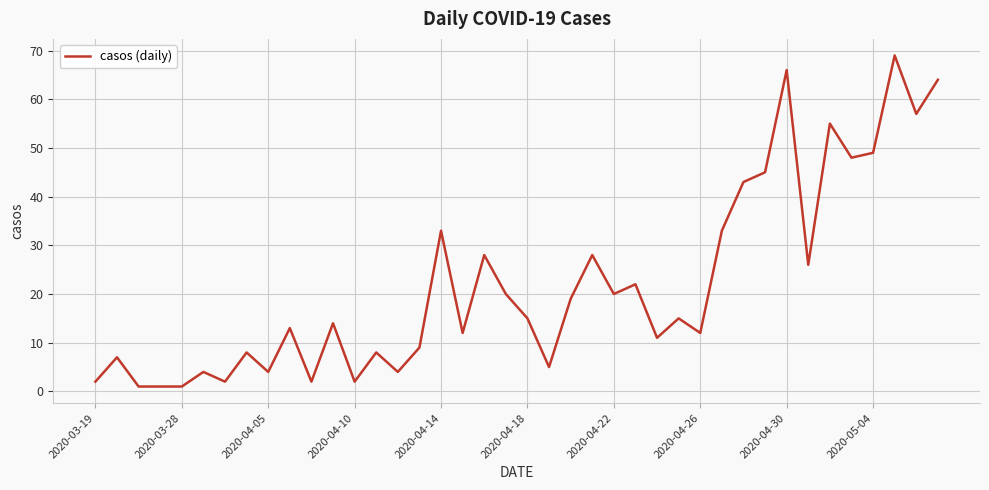

What is the maximum value shown in the chart?

69